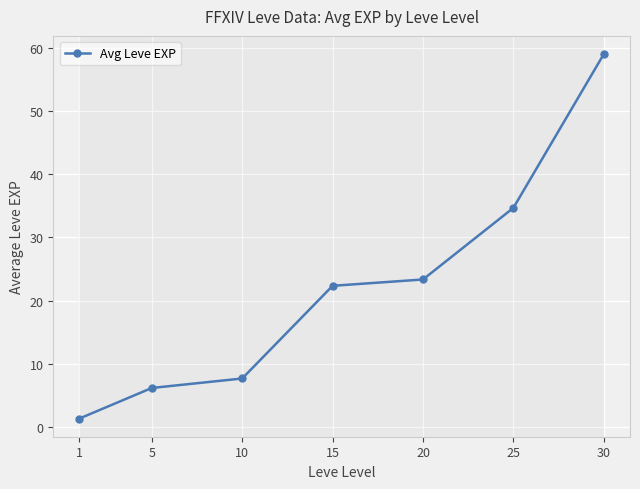

What is the value of the 4th point from the left?

22.3